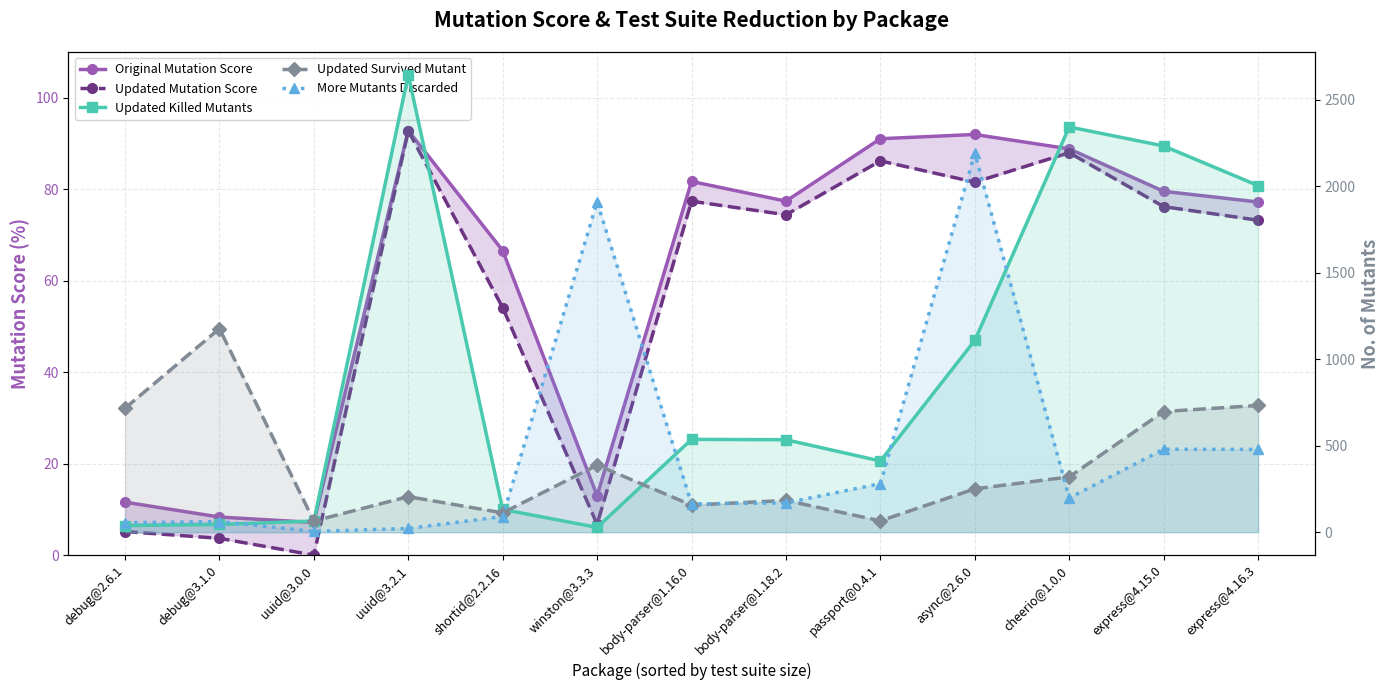

What are all the series names shown in the legend?

Original Mutation Score, Updated Mutation Score, Updated Killed Mutants, Updated Survived Mutant, More Mutants Discarded